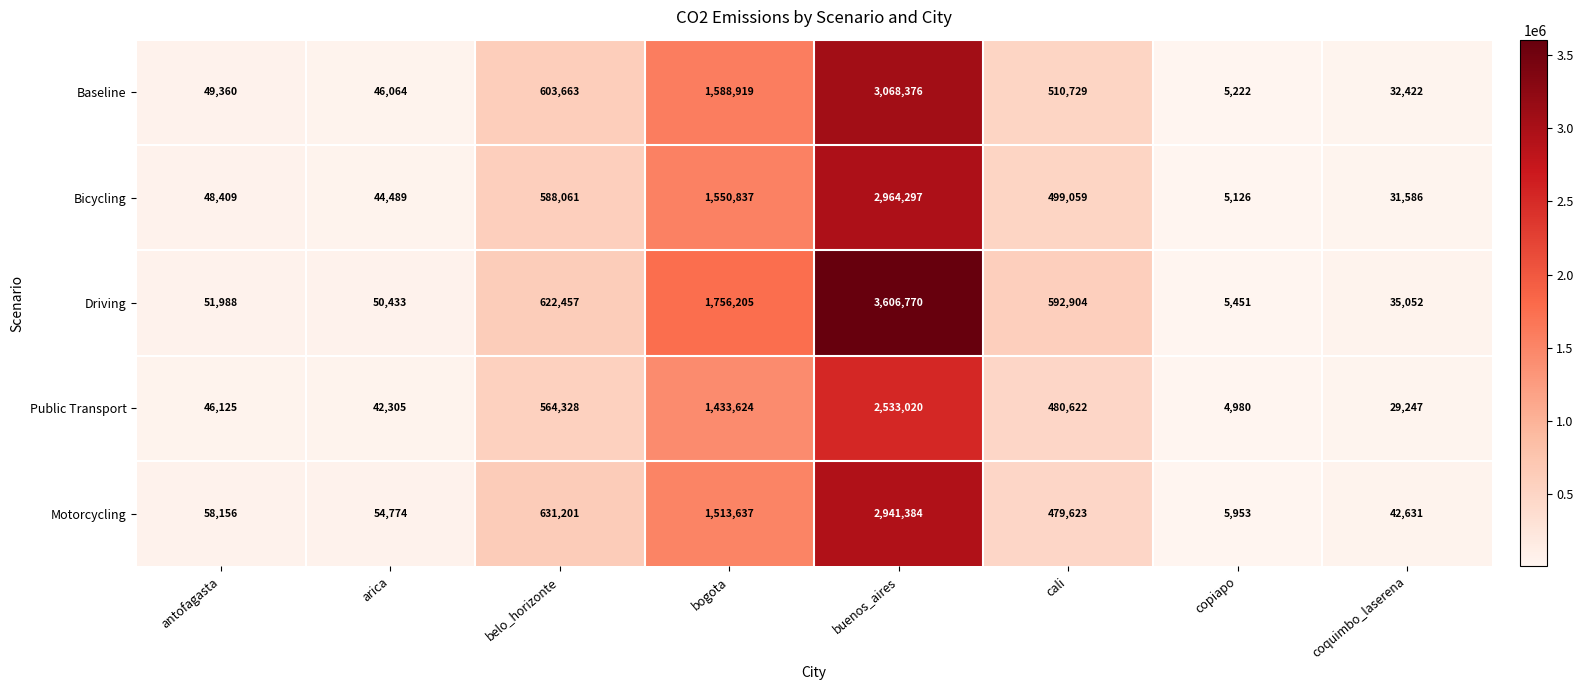

What is the total value across all series at arica?

238065